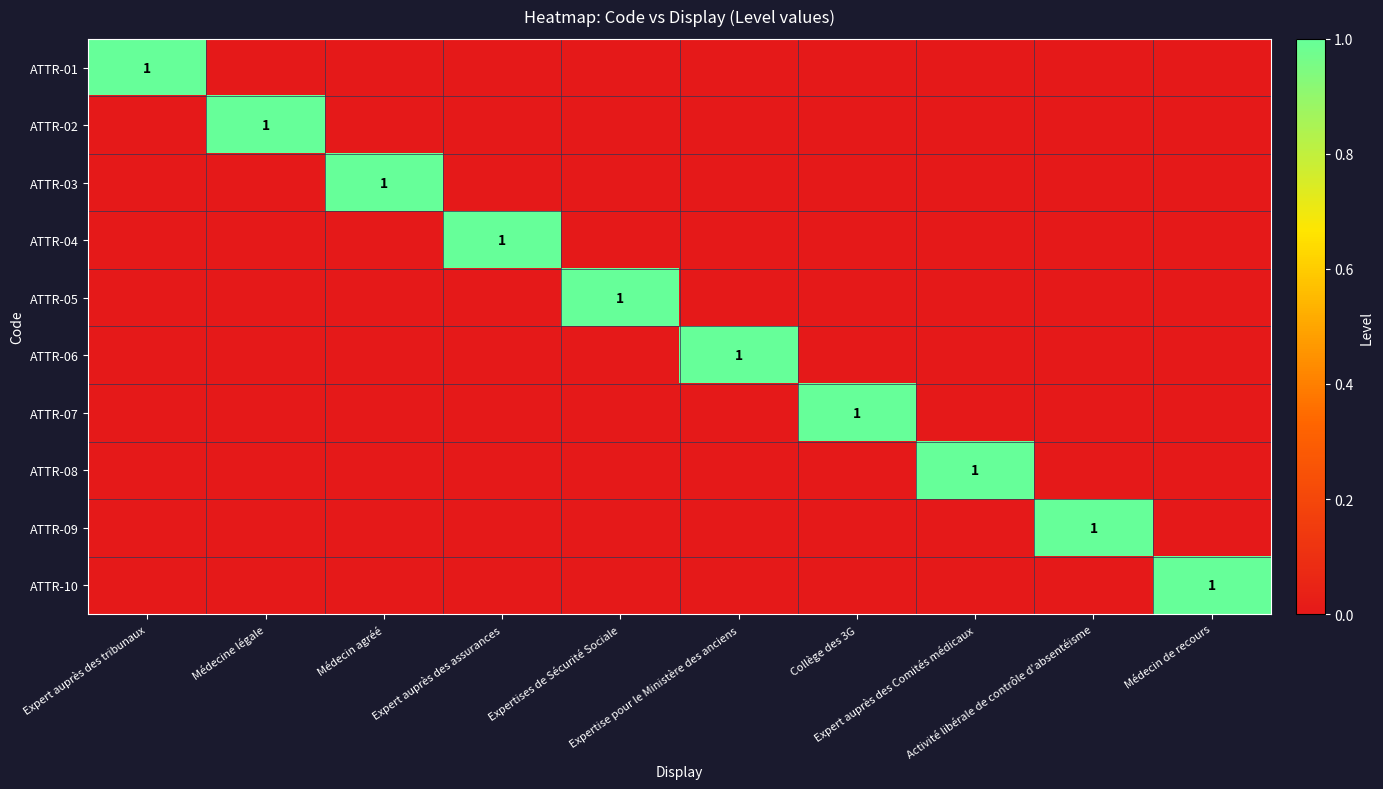

How many ATTR-05 values are between 0 and 1?

10